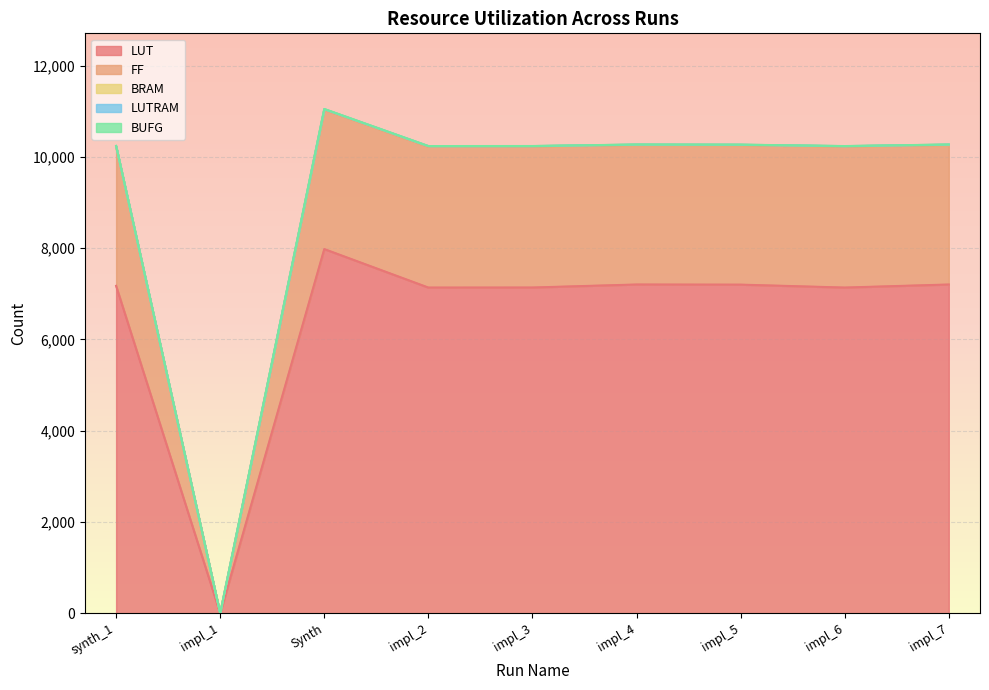

What is the label of the 4th point from the left?

impl_2